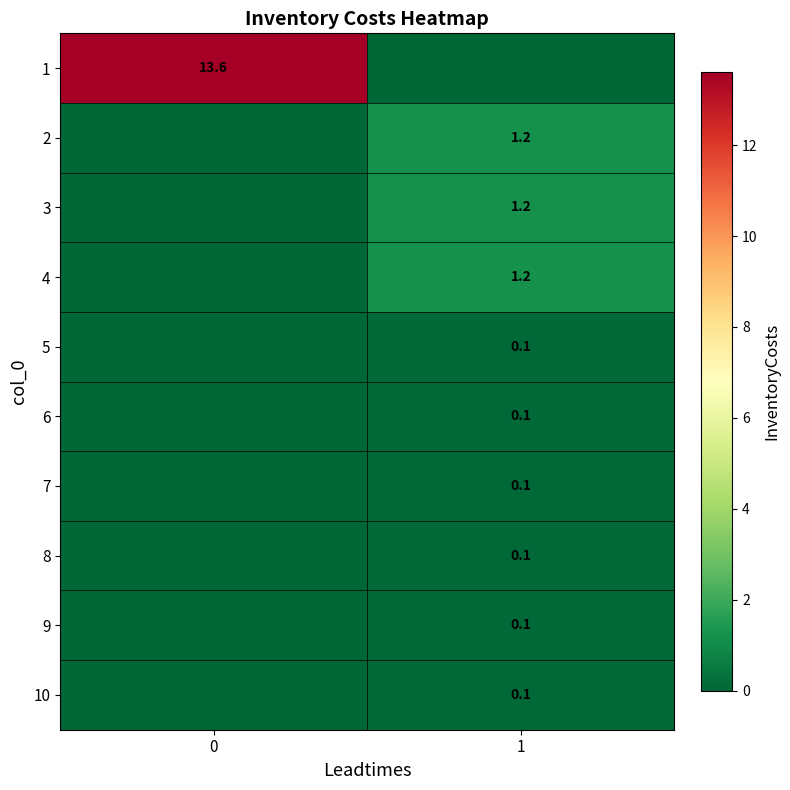

Is it true that 5 equals 0.1 at 1?

True